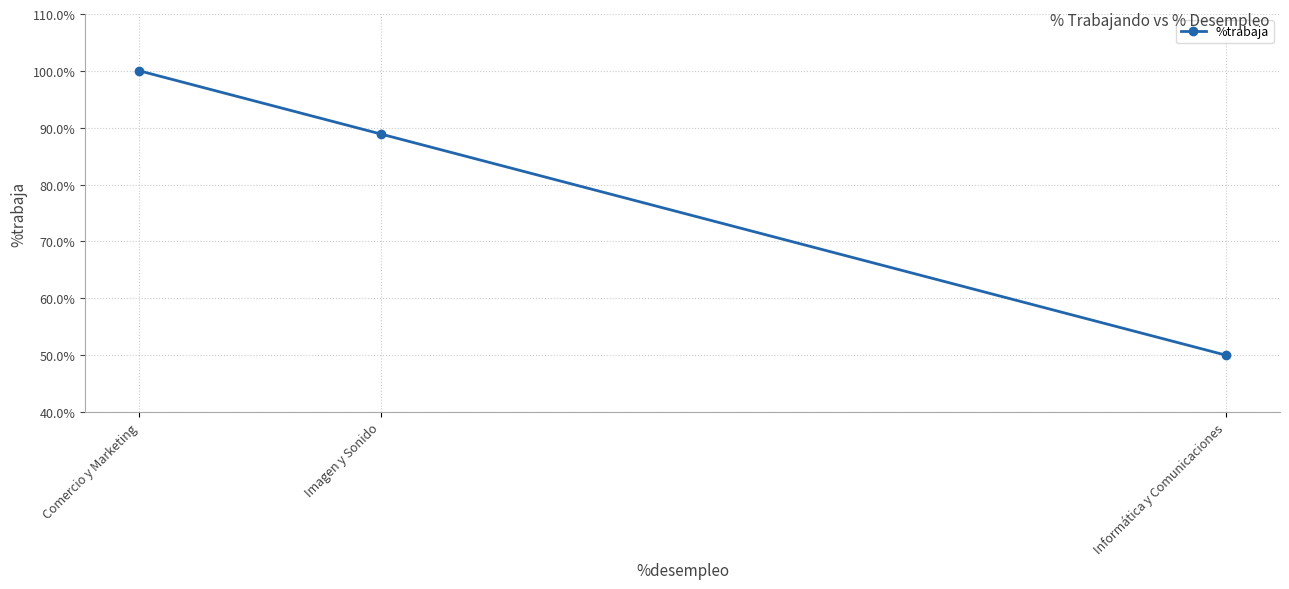

What is the change in value from Comercio y Marketing to Imagen y Sonido?

-11.1